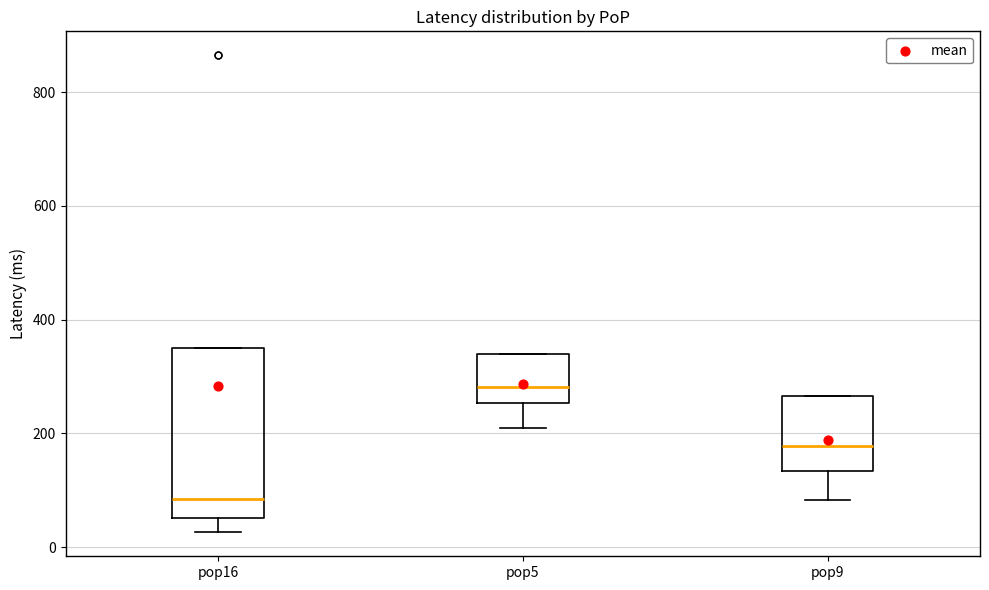

Reading left to right, transcribe this box plot: for each box, give where its median line is, the range the box spans, and where its two whiskers end, as read against the y-axis. The values are not printed on the chart, so give them approximately, as read against the axis.

pop16: median 80, box 60 to 360, whiskers 20 to 360
pop5: median 280, box 260 to 340, whiskers 220 to 340
pop9: median 180, box 140 to 260, whiskers 80 to 260